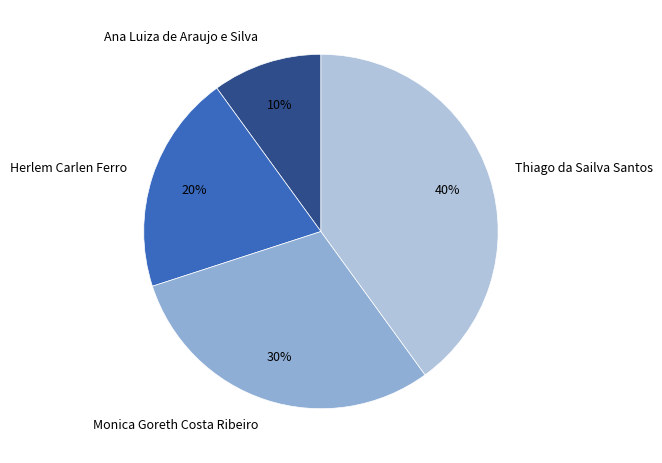

What percentage is the Ana Luiza de Araujo e Silva slice, to the nearest percent?

10%